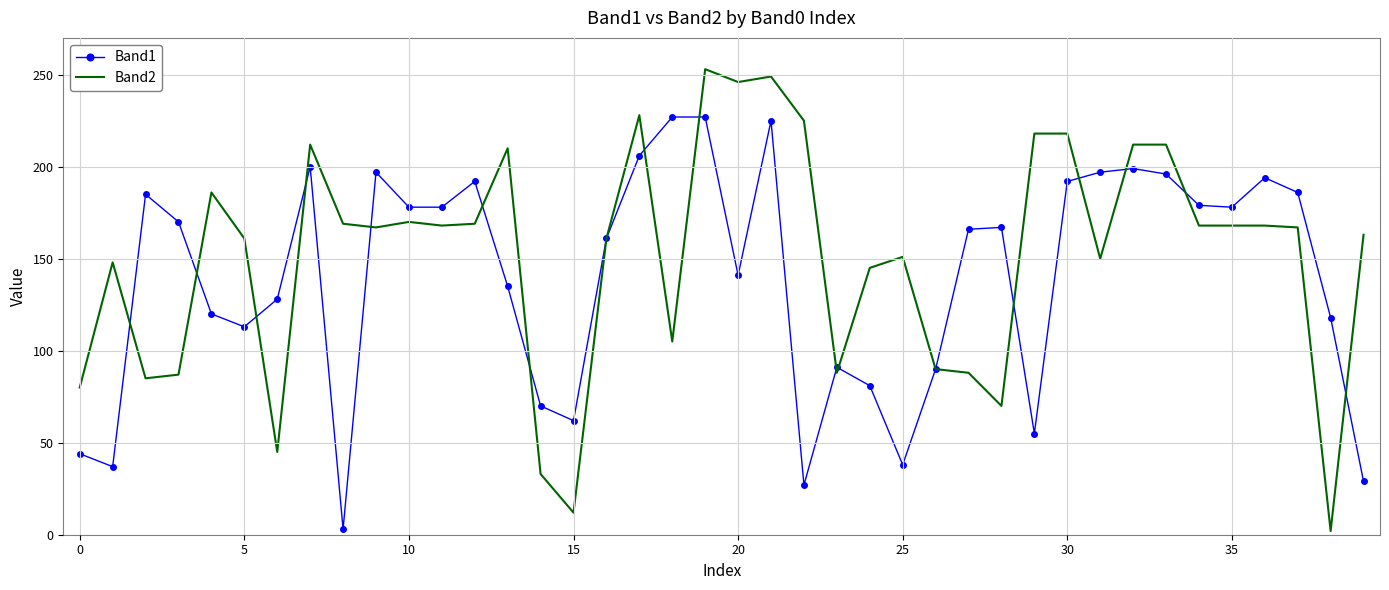

True or false: Band2 and Band1 cross at least once.

True